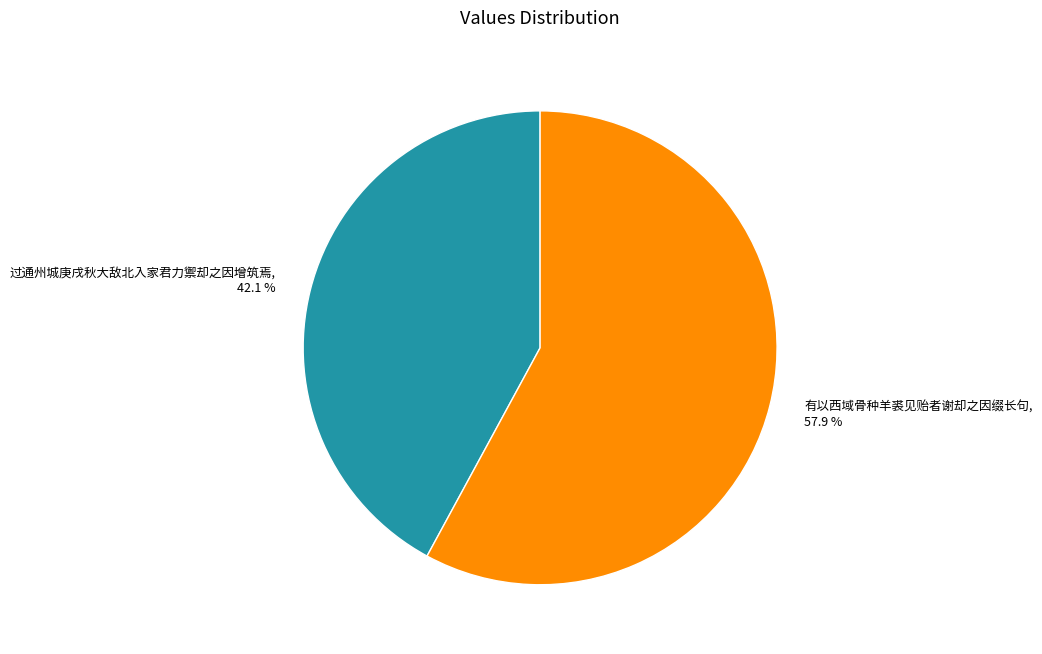

How many slices are in this pie chart?

2